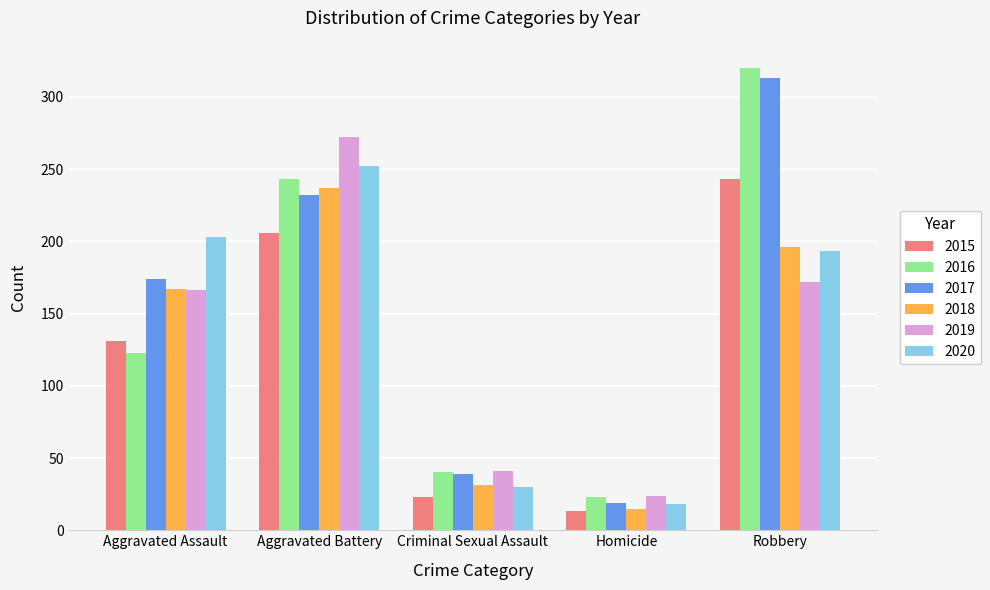

What is the total value across all series at Criminal Sexual Assault?

204